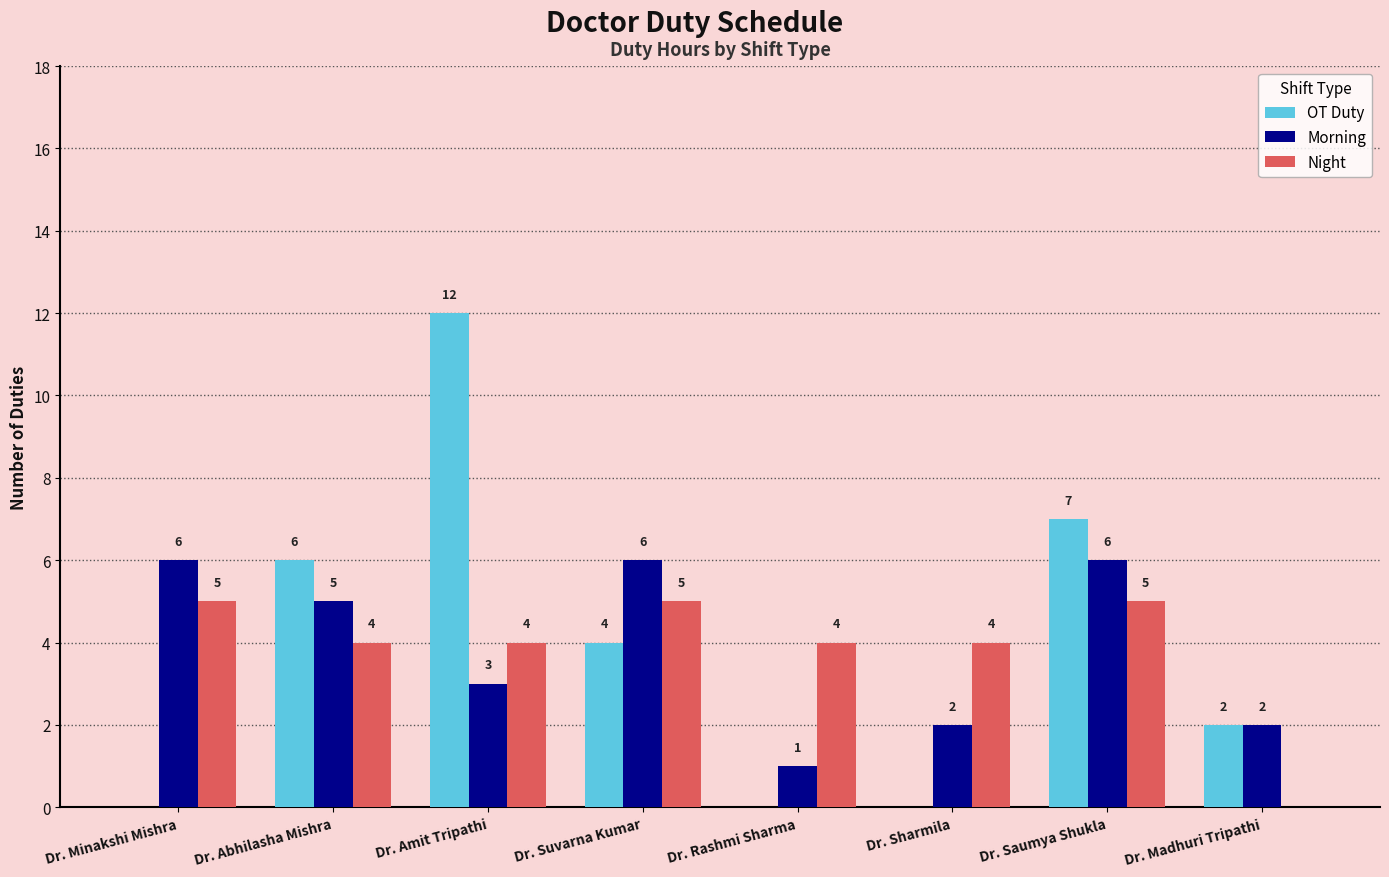

What is the sum of all OT Duty values?

31